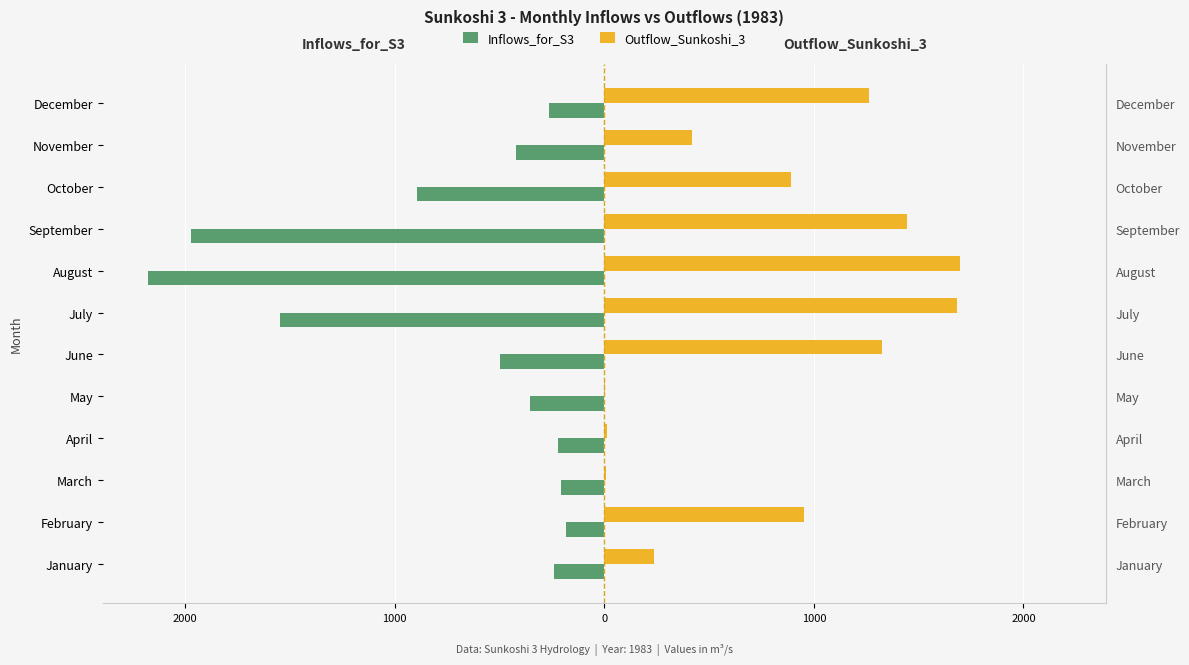

What is the difference between the maximum and minimum values in the Inflows_for_S3 series?

1993.5